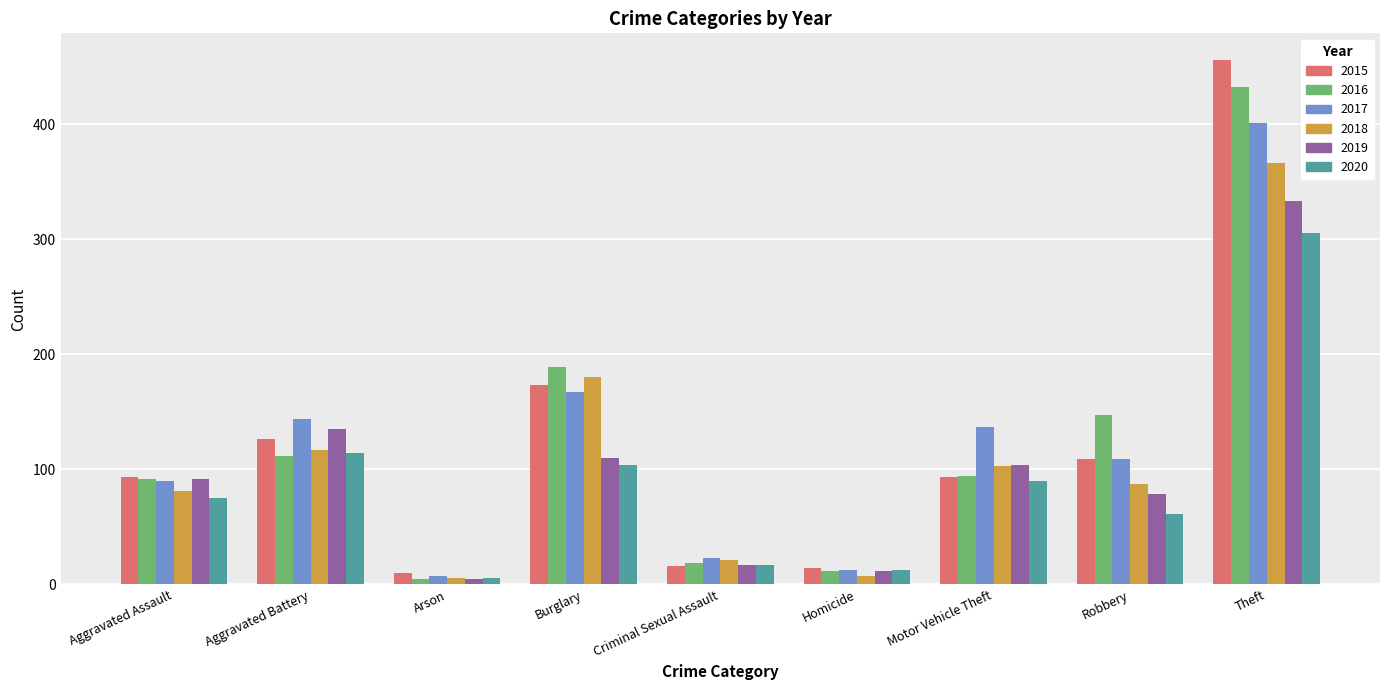

What is the difference between the maximum and second lowest values in the 2020 series?

292